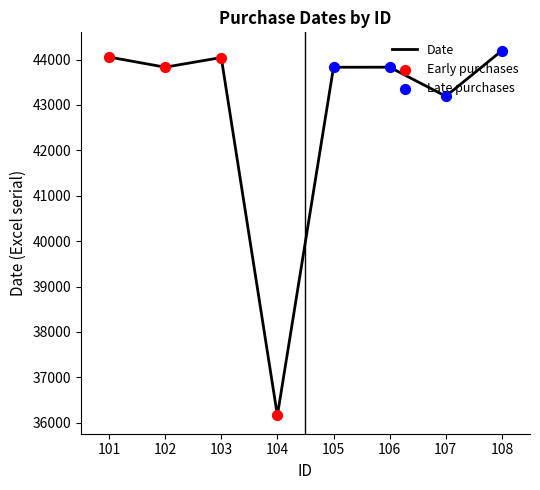

What is the change in value from 101 to 104?

-7894